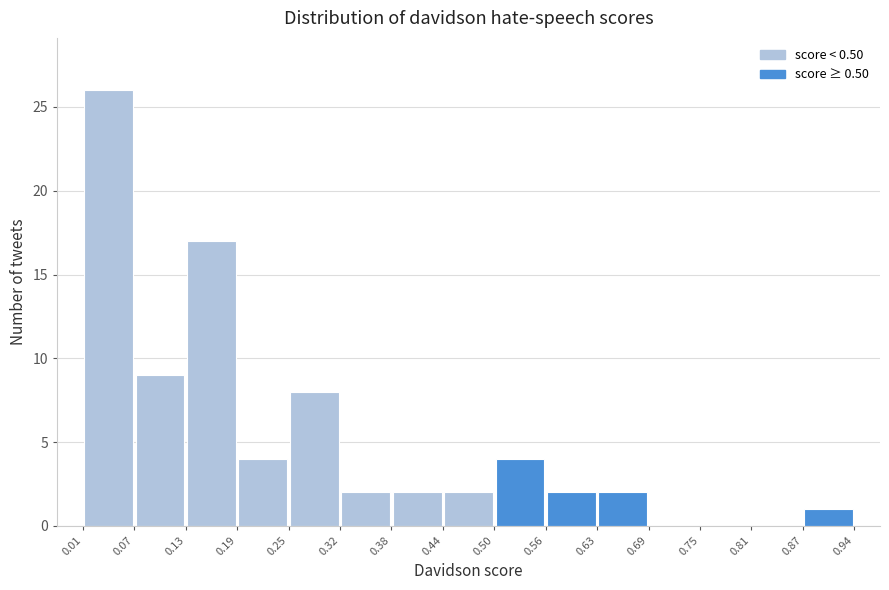

Which range on the x-axis has the tallest bar?

0.01 to 0.07